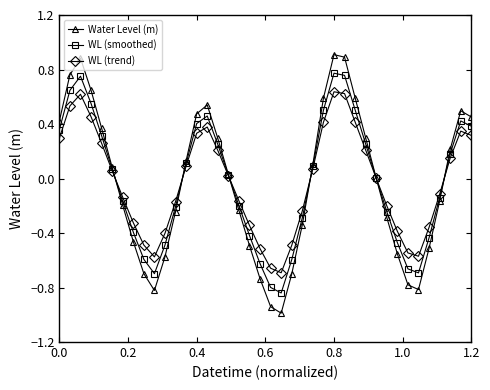

What is the maximum value shown in the chart?

0.9